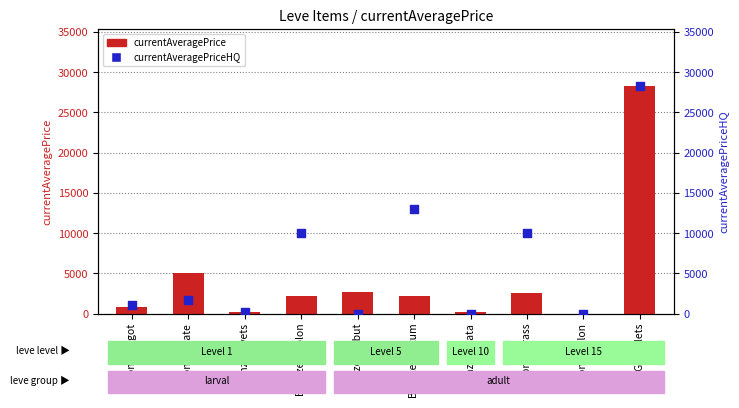

Is the value of currentAveragePrice at Bronze Plate greater than the value of currentAveragePriceHQ at Bronze Ingot?

Yes